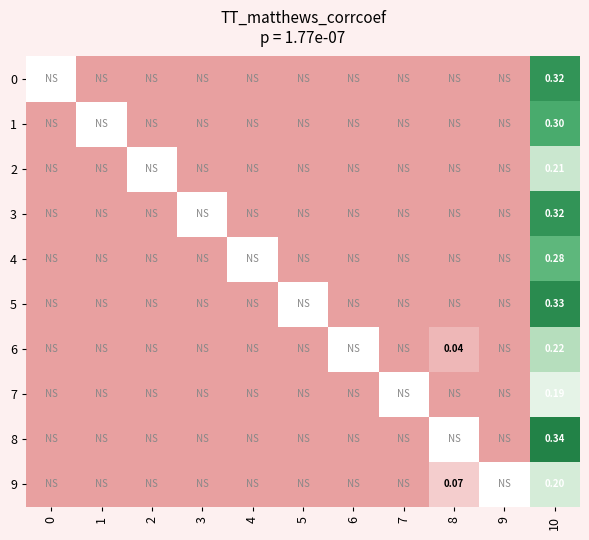

What is the total value across all series at 8?

0.1